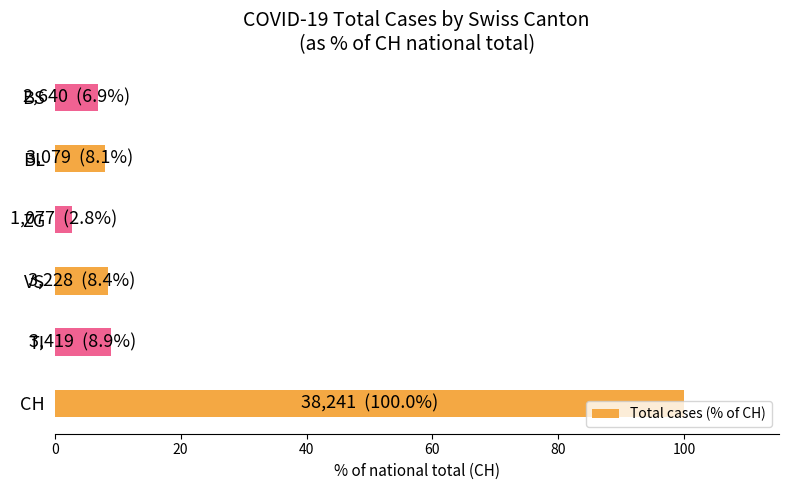

The value at CH is 160.4. True or false?

False